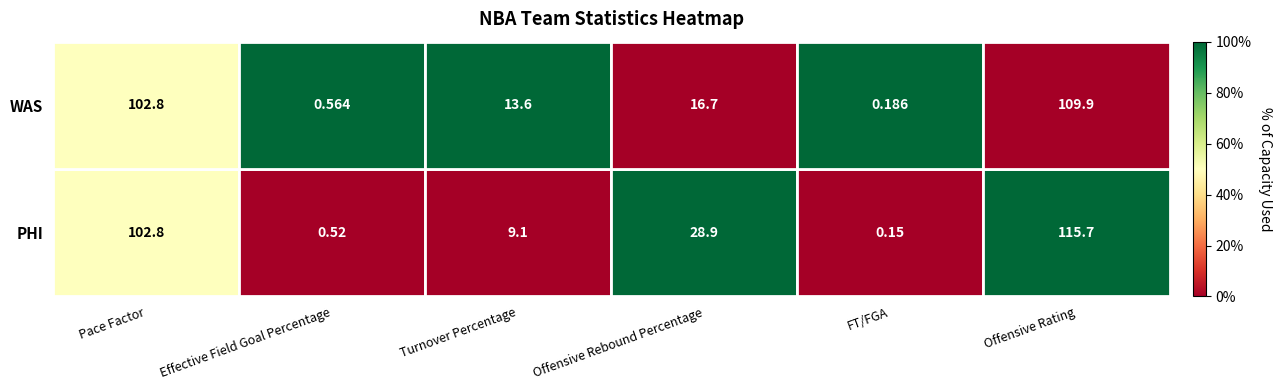

Where is WAS nearest to the value 55?

Offensive Rebound Percentage